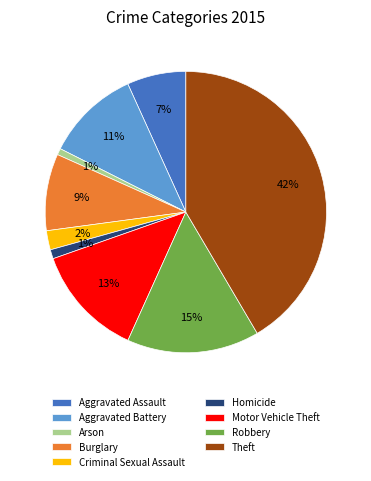

What is the largest slice in the pie chart?

Theft